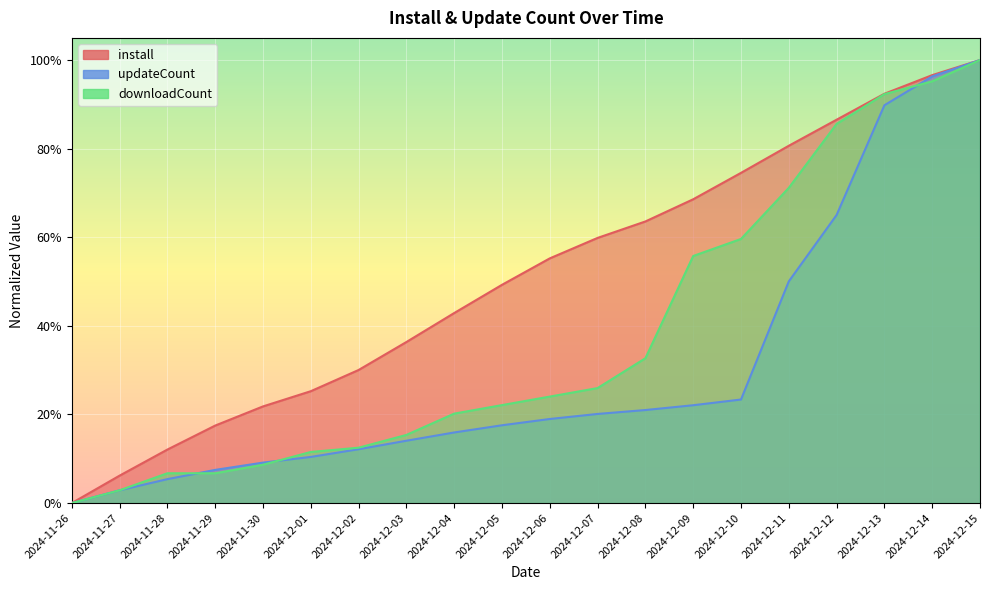

True or false: updateCount has a value of 1.0 at 2024-12-14.

True